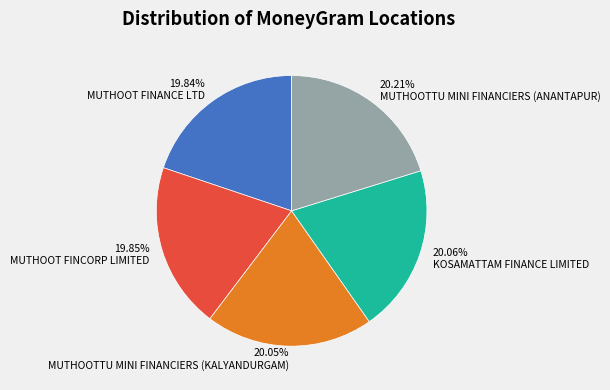

To the nearest percent, what is the combined percentage of KOSAMATTAM FINANCE LIMITED and MUTHOOT FINCORP LIMITED?

40%